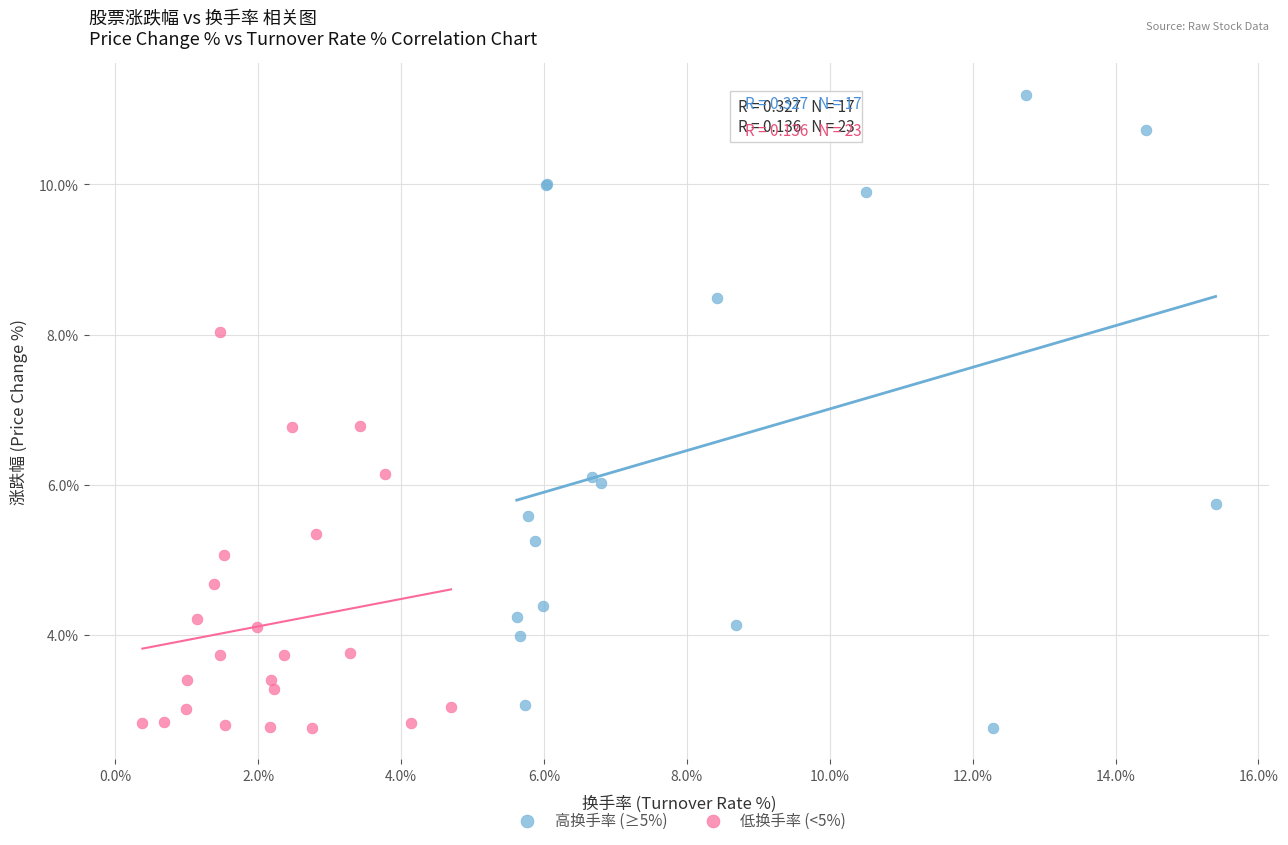

What are all the series names shown in the legend?

高换手率 (≥5%), 低换手率 (<5%)